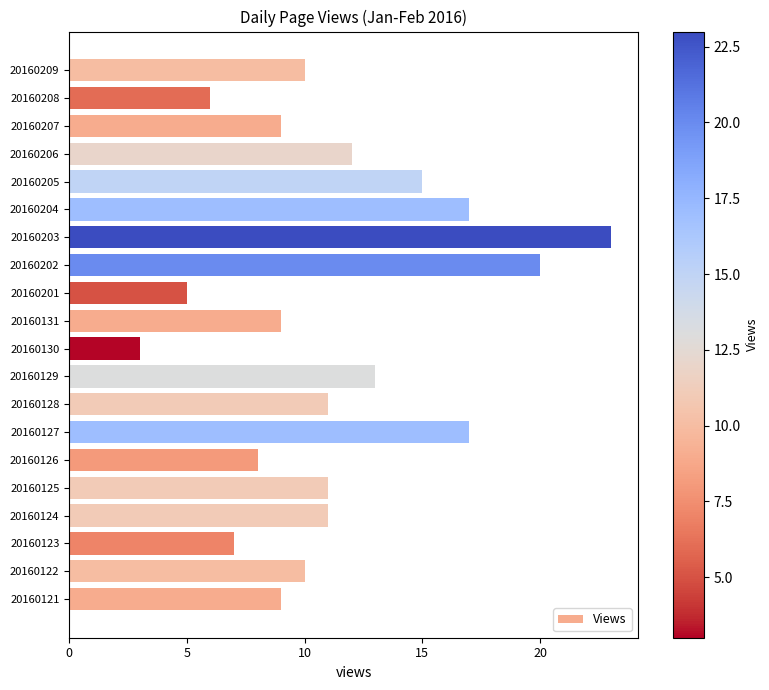

The value at 20160126 is 8. True or false?

True